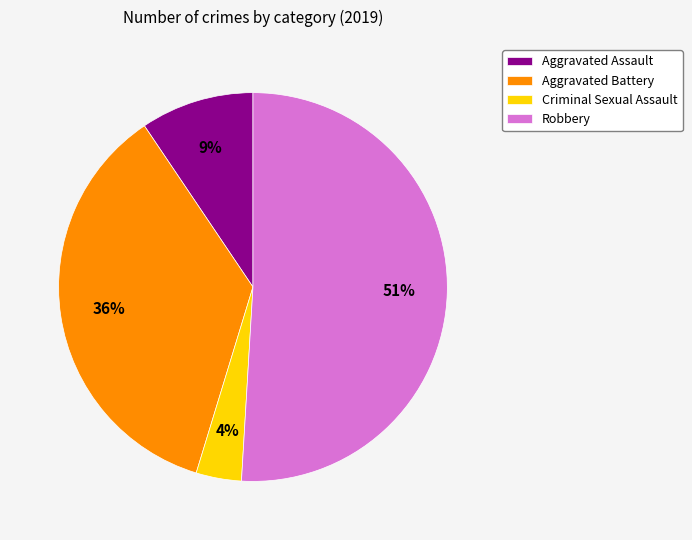

Rank the categories by value from highest to lowest.

Robbery, Aggravated Battery, Aggravated Assault, Criminal Sexual Assault